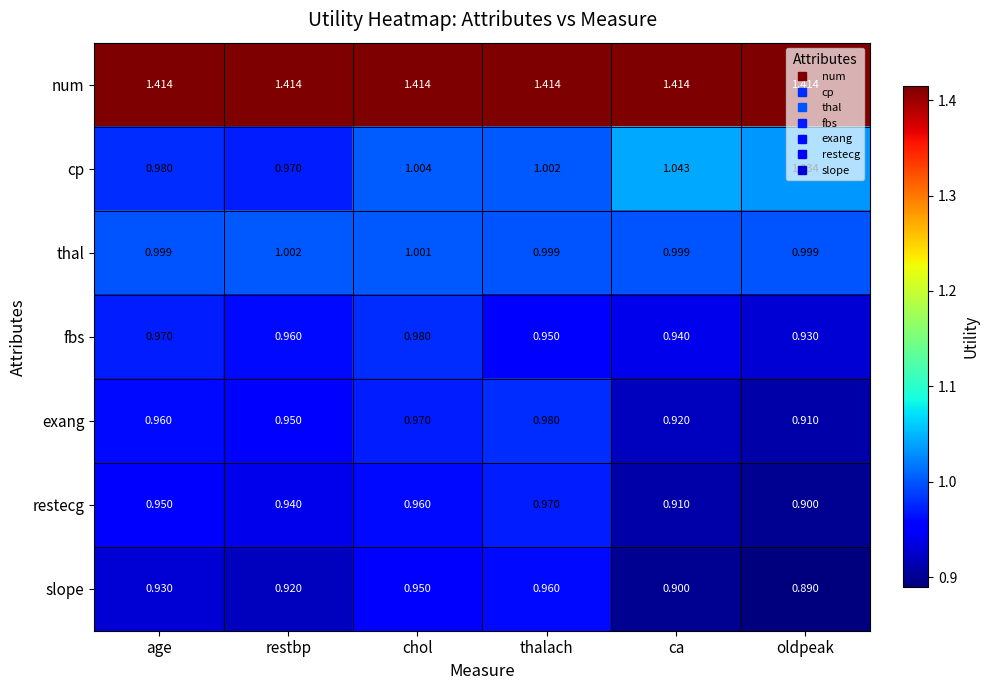

Where does the cp series first go above 1?

chol